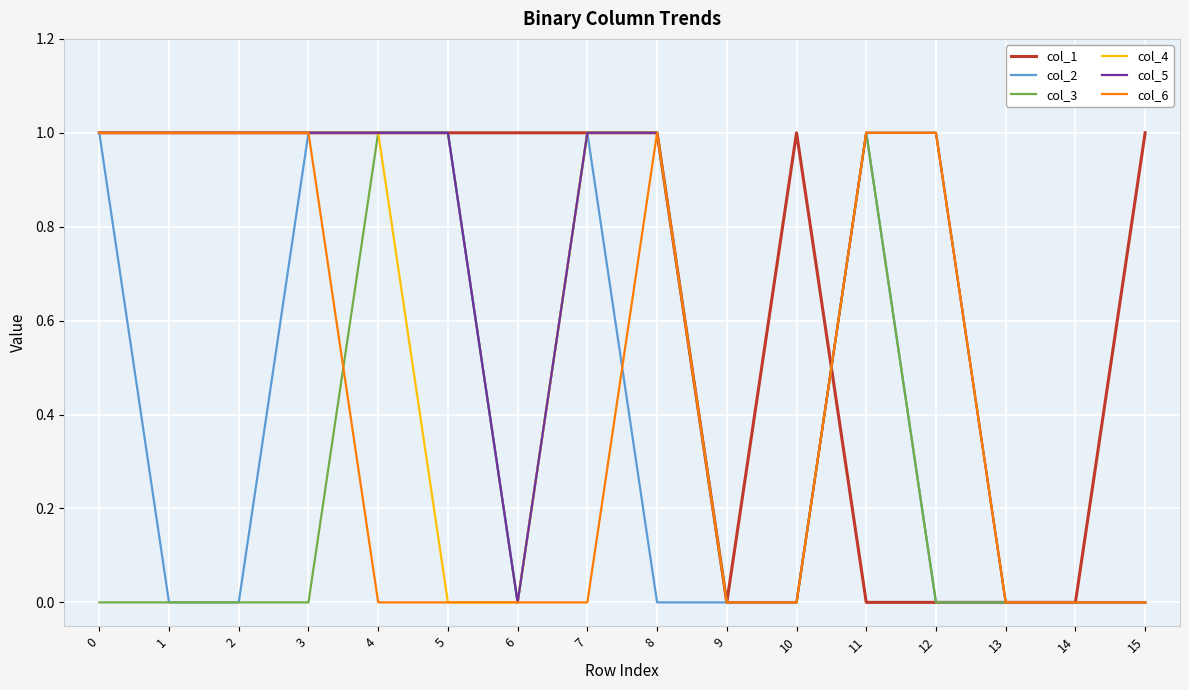

Rank the series by their average value, from lowest to highest.

col_3, col_2, col_6, col_4, col_5, col_1